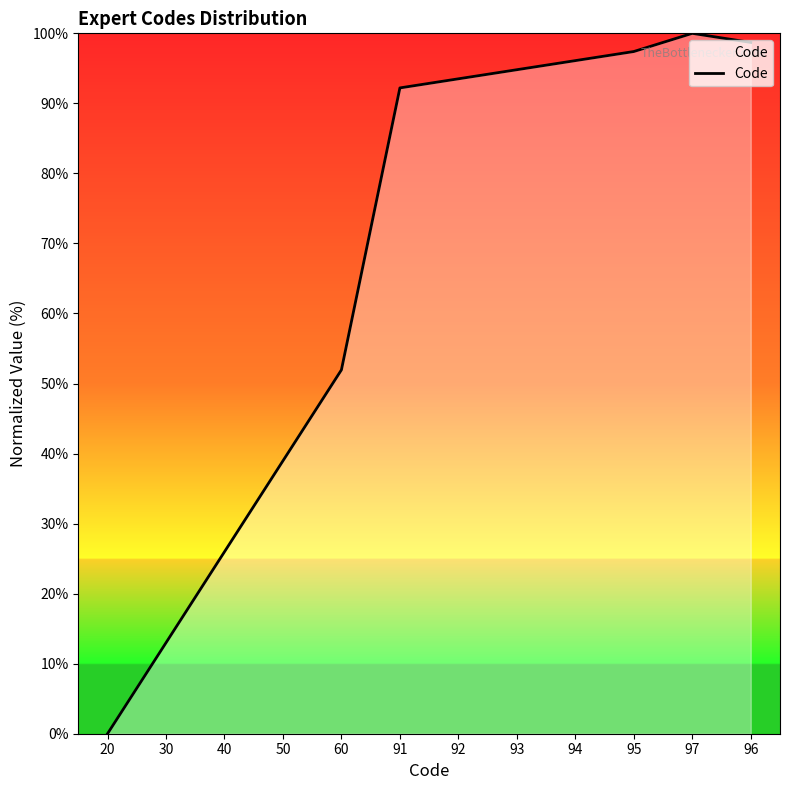

What is the greatest value displayed?

100.0